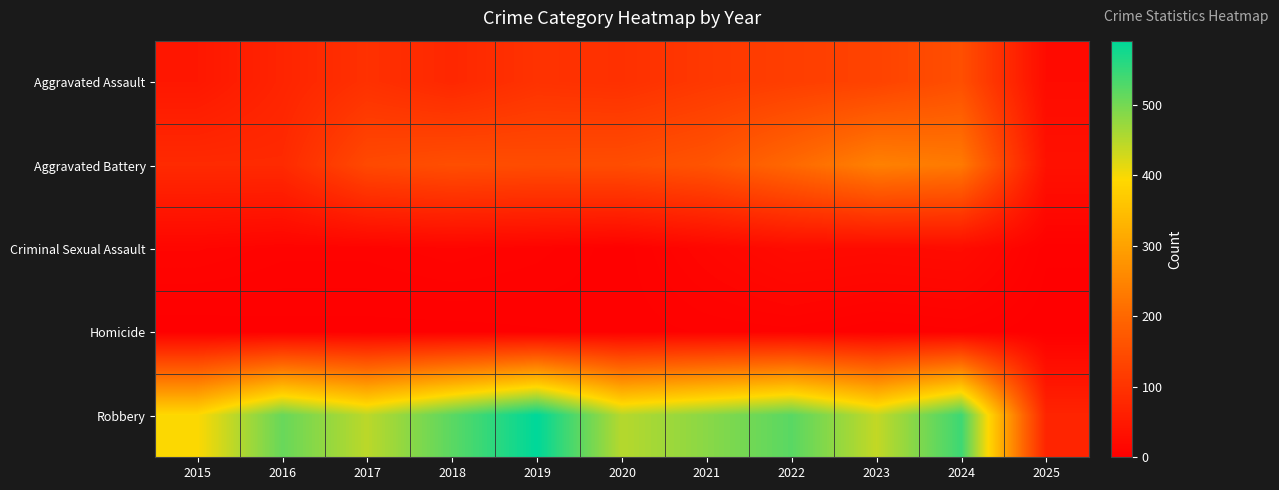

How many data points does each series have?

11